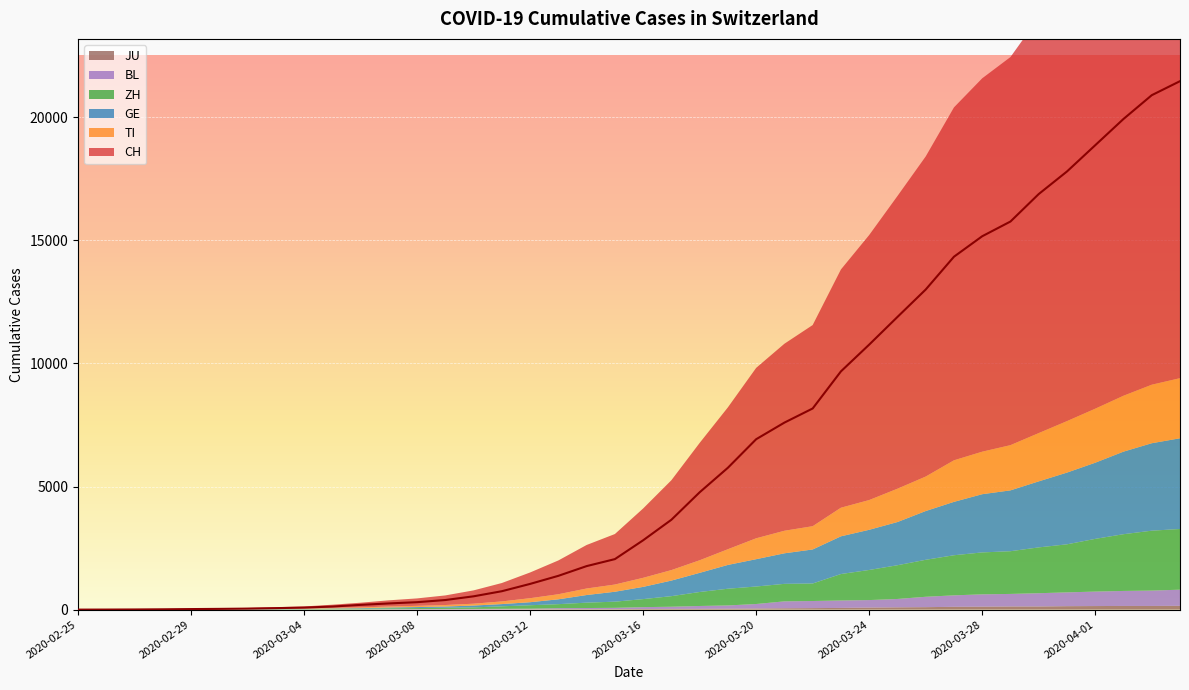

What position from the right is 2020-03-16?

20